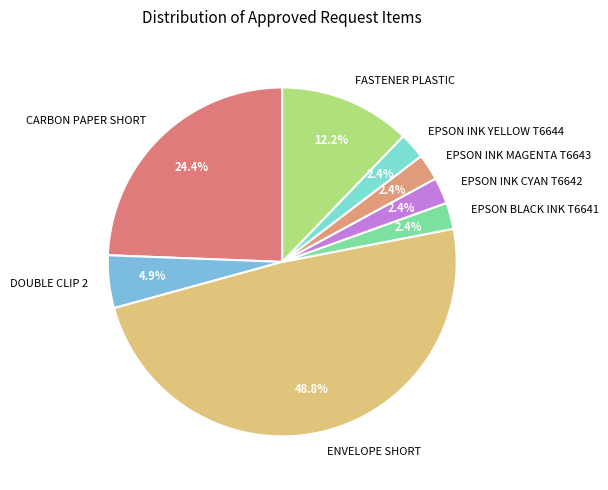

Is it true that EPSON INK CYAN T6642 is 2% of the pie?

True